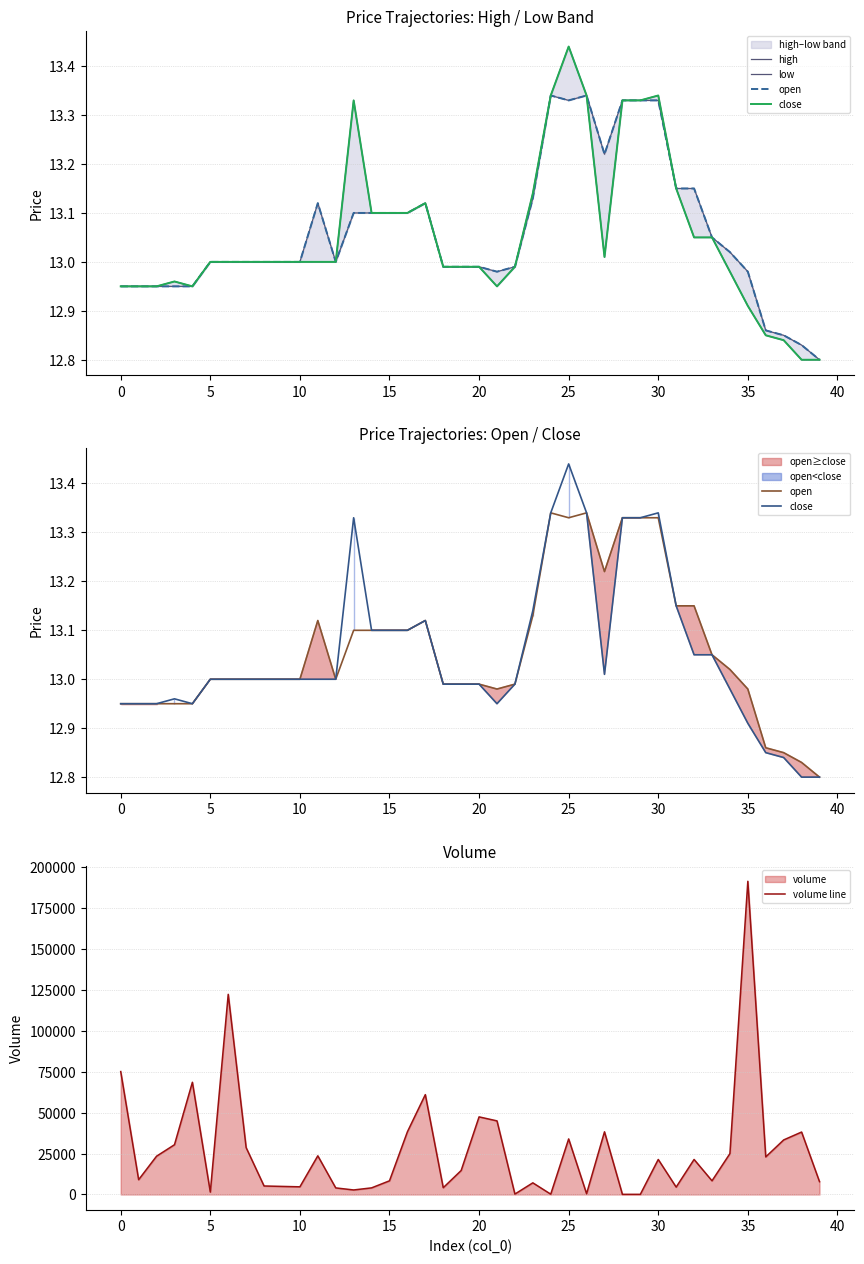

True or false: open and volume line cross at least once.

False